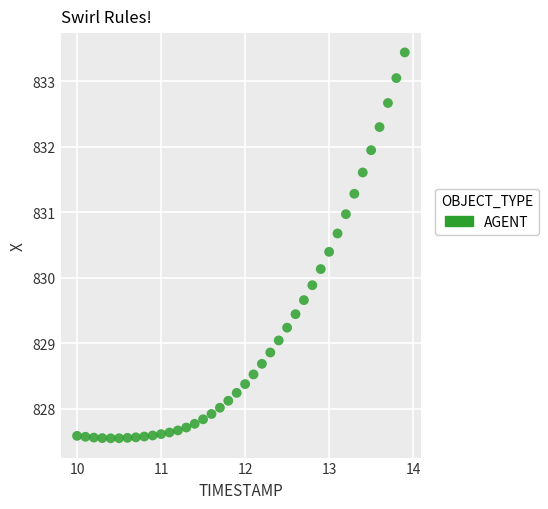

What is the range of Y values (max minus min)?

5.9